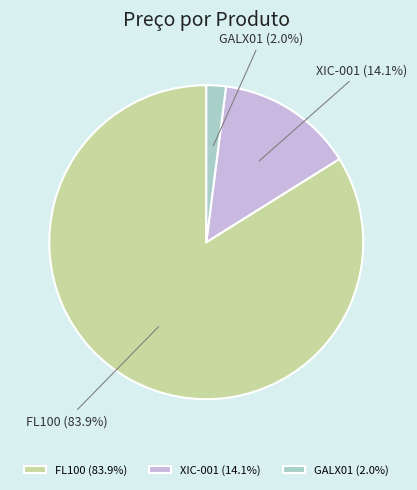

Is it true that XIC-001 is 14% of the pie?

True